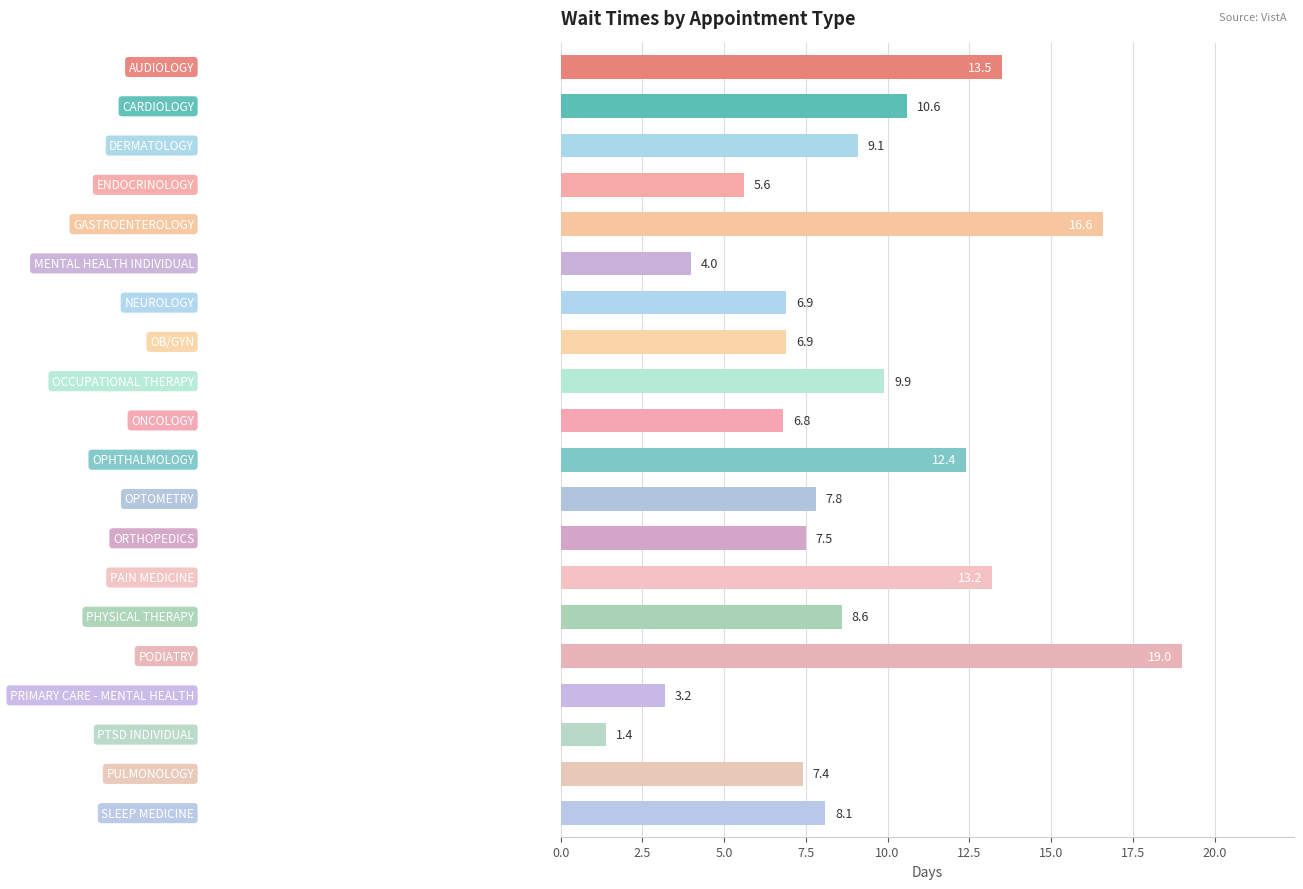

What is the difference between the maximum and minimum values?

17.6